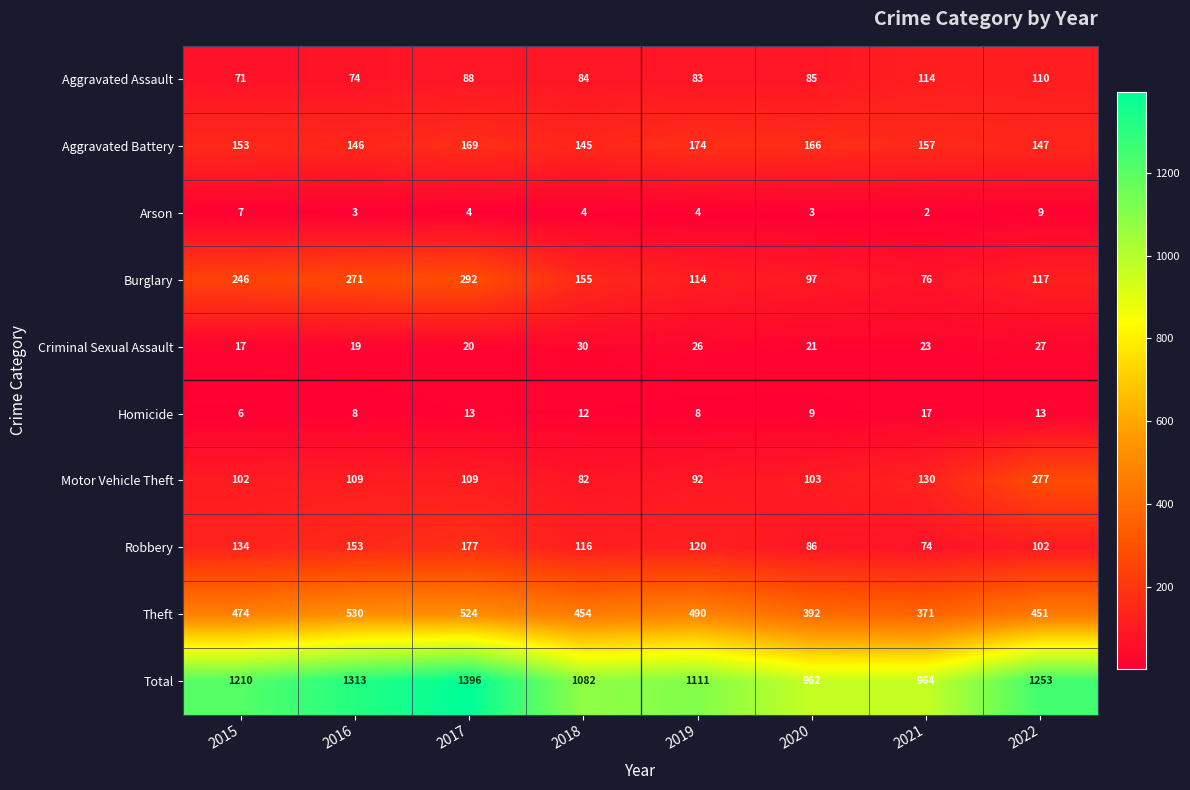

List the labels in order of Aggravated Assault value, largest first.

2021, 2022, 2017, 2020, 2018, 2019, 2016, 2015